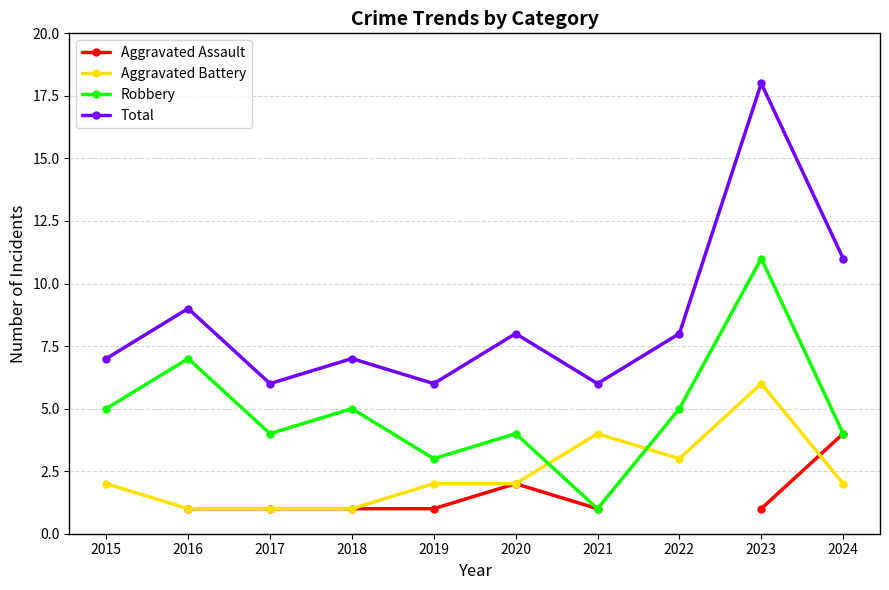

True or false: Robbery has a value of 3 at 2019.

True